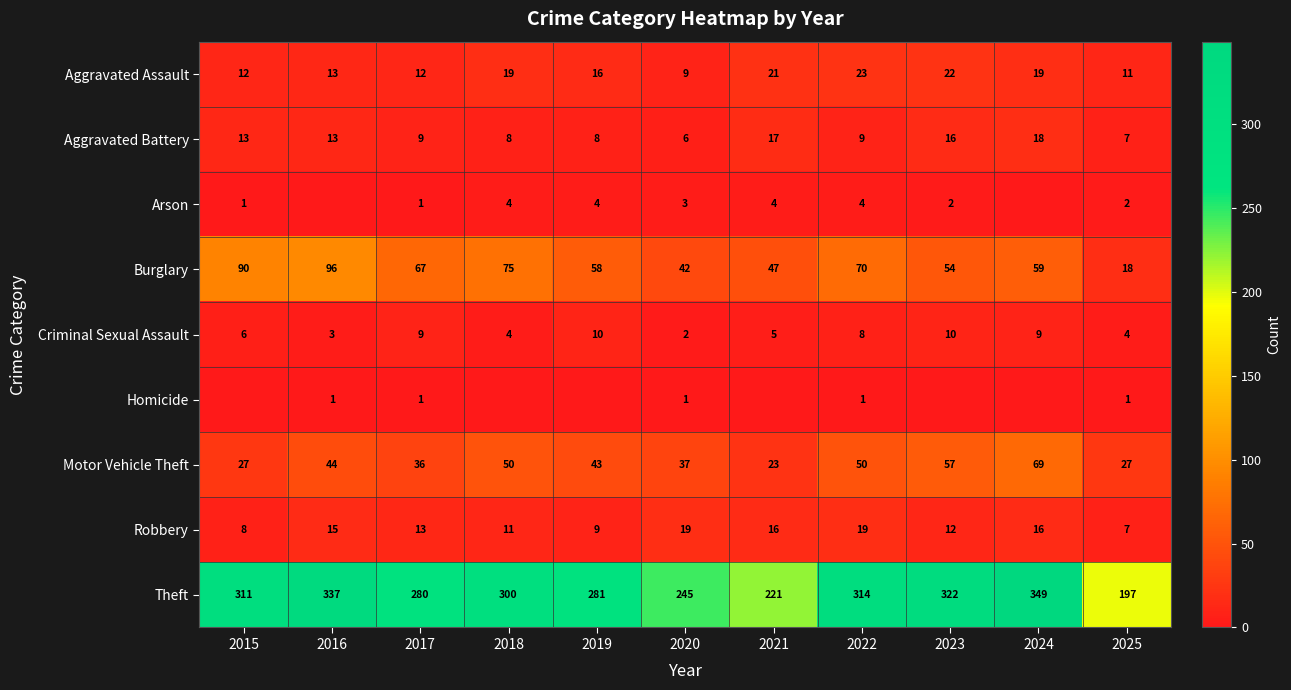

Where is Motor Vehicle Theft nearest to the value 46?

2016